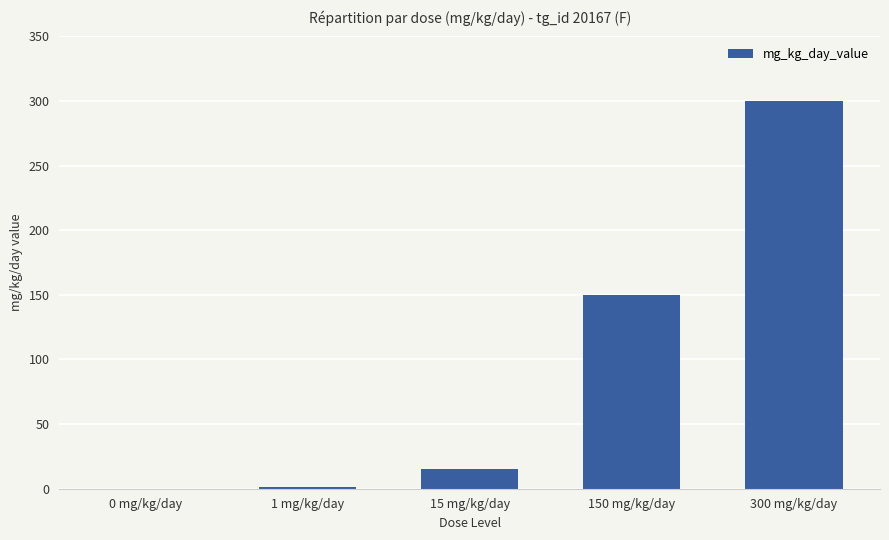

Which category has the highest value across all series?

300 mg/kg/day